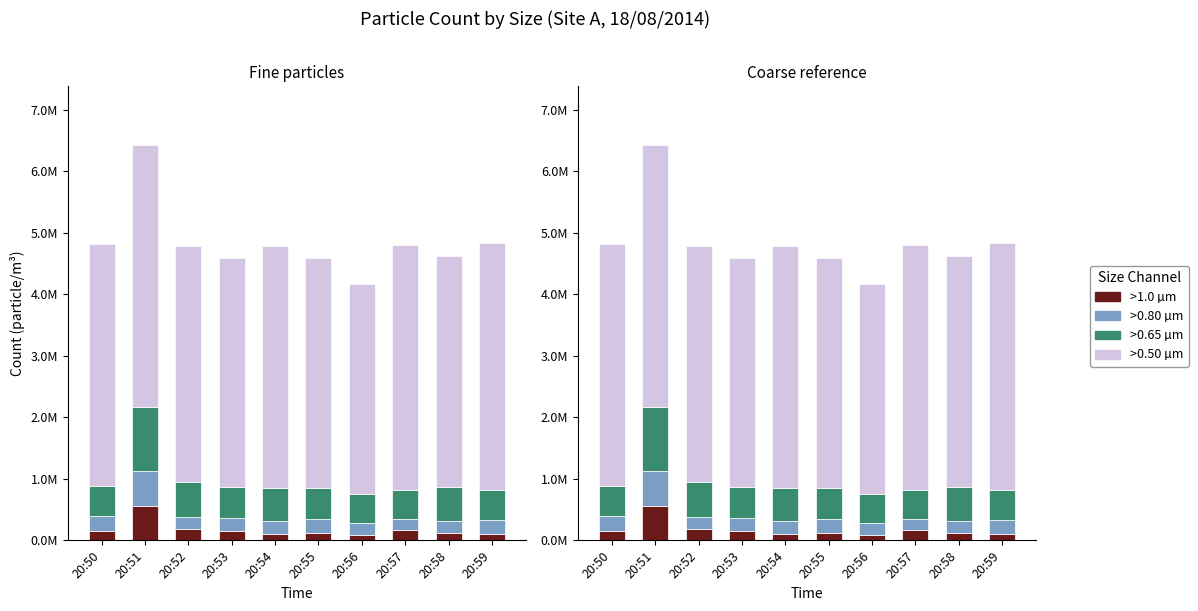

Rank the categories by >0.50 µm value from lowest to highest.

20:56, 20:53, 20:55, 20:58, 20:52, 20:50, 20:54, 20:57, 20:59, 20:51